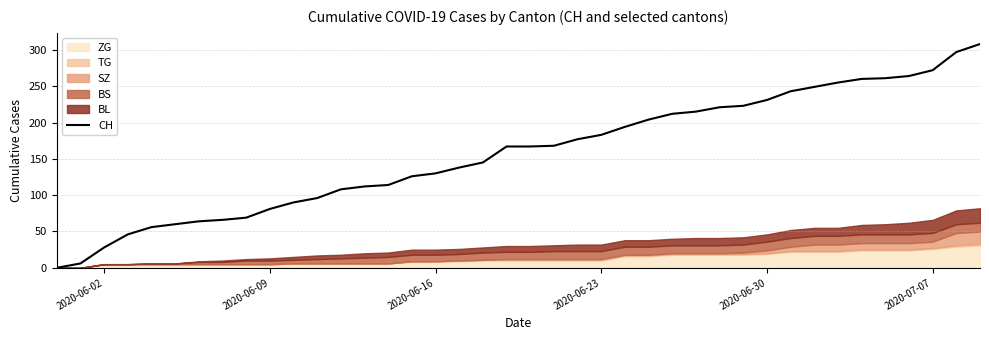

What is the highest value of the CH series?

308